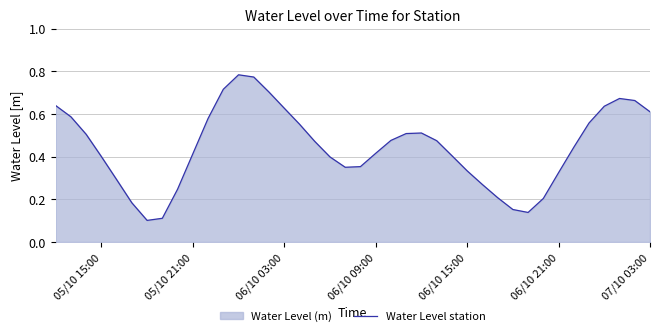

Is it true that the value at 05/10 21:00 is 0.2?

False